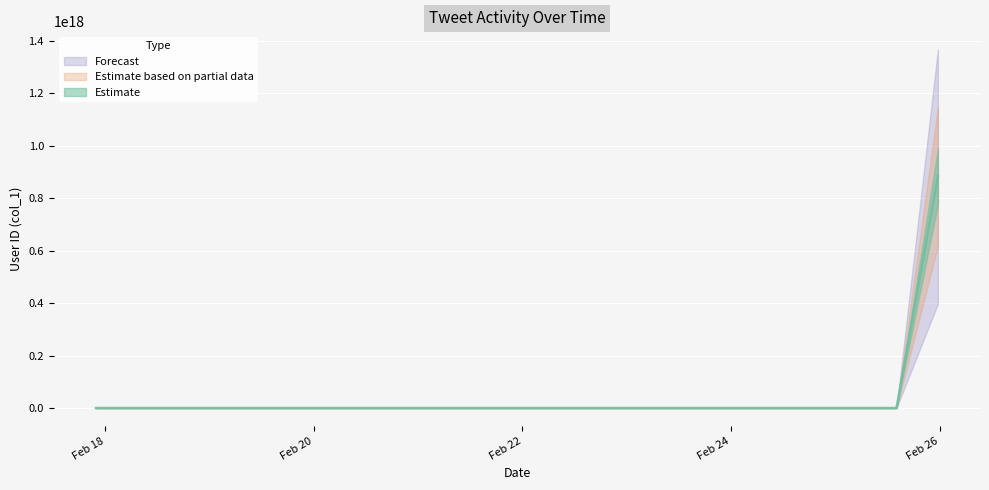

At which category does the data reach its first local peak?

2018-02-22 05:04:10